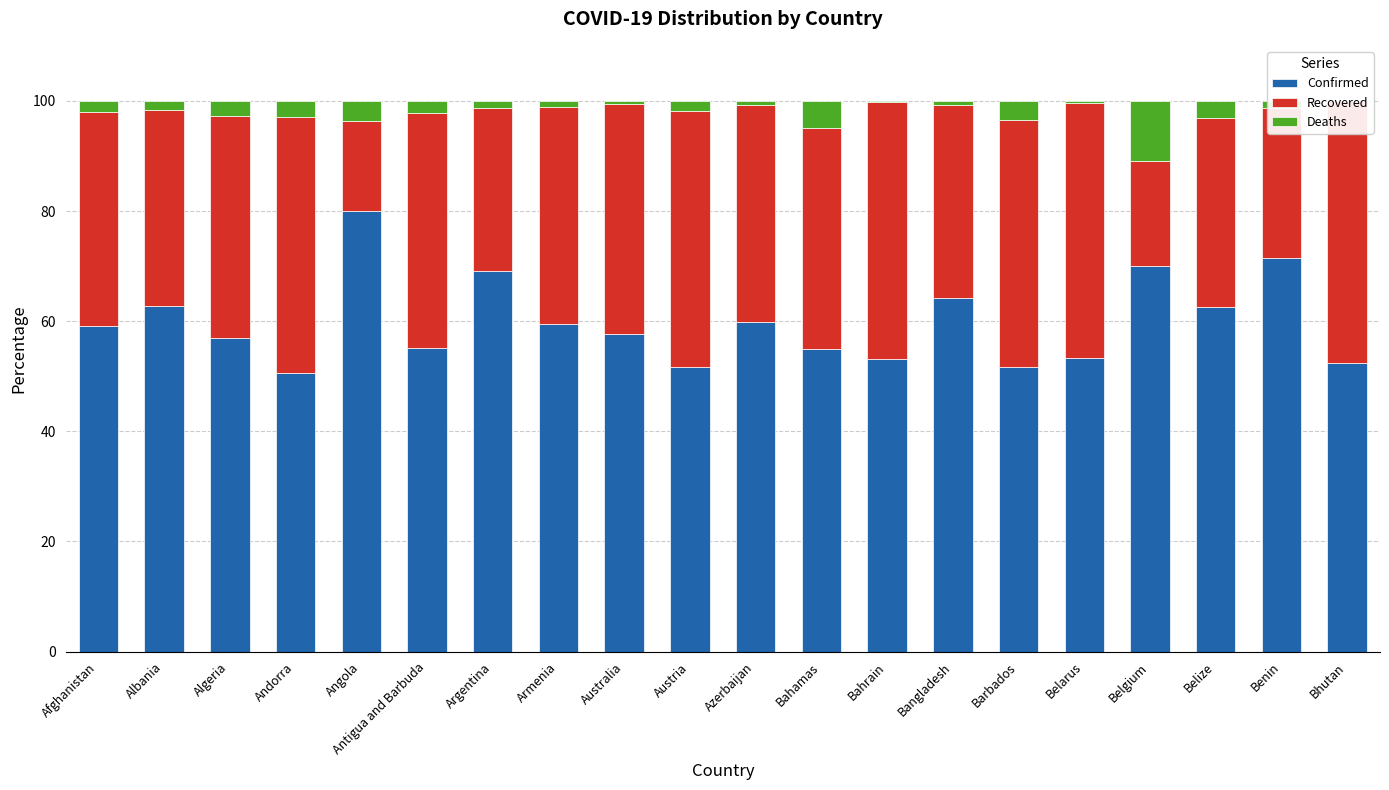

At Barbados, list the series in order from smallest to largest.

Deaths, Recovered, Confirmed